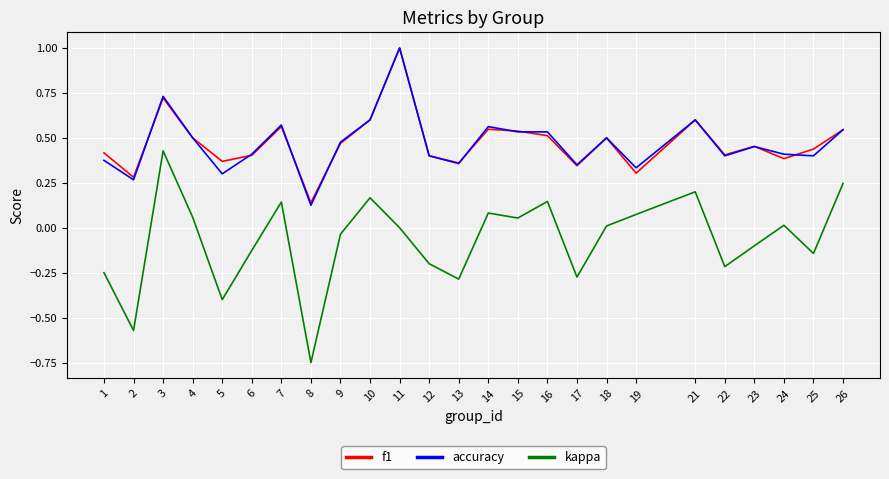

At how many categories does at least one series exceed 0?

25